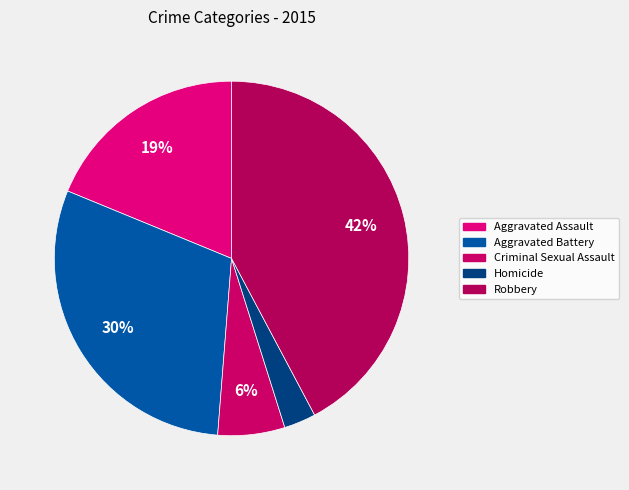

To the nearest percent, what is the average slice percentage?

20%